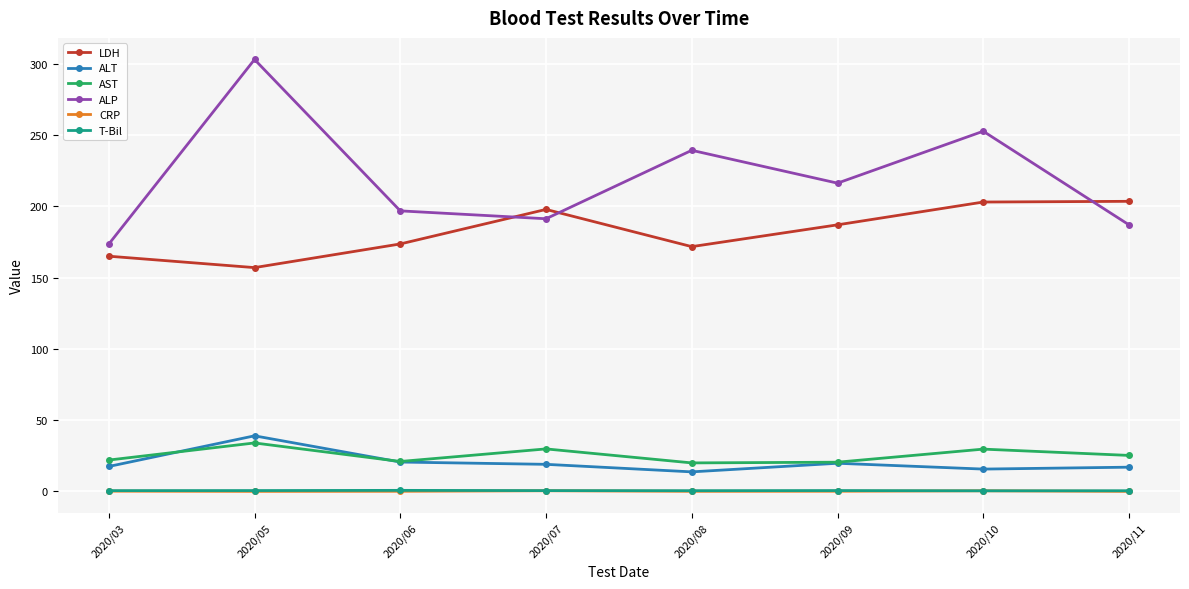

Is it true that ALP equals 418.6 at 2020/08?

False